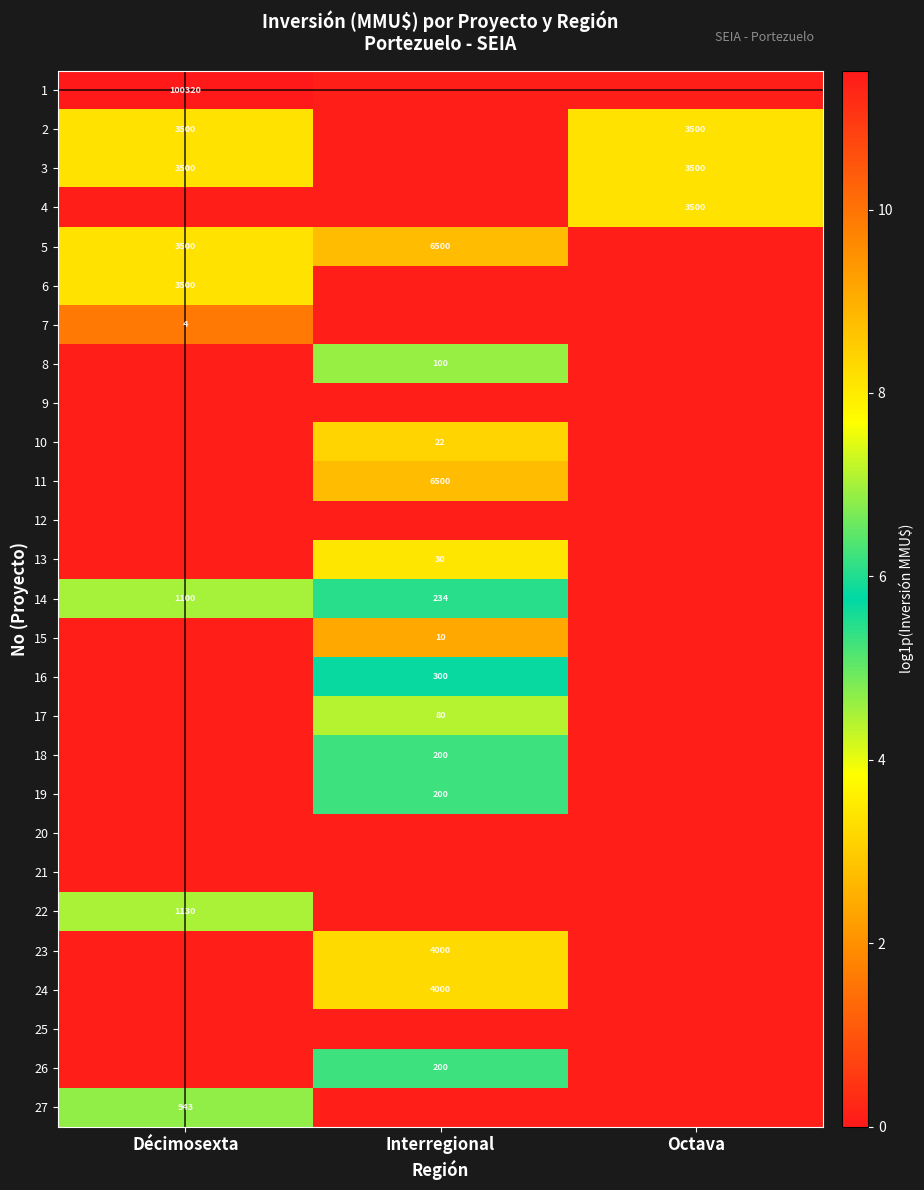

List the series in order of their peak value, lowest first.

9, 12, 20, 21, 25, 7, 15, 10, 13, 17, 8, 18, 19, 26, 16, 27, 14, 22, 2, 3, 4, 6, 23, 24, 5, 11, 1